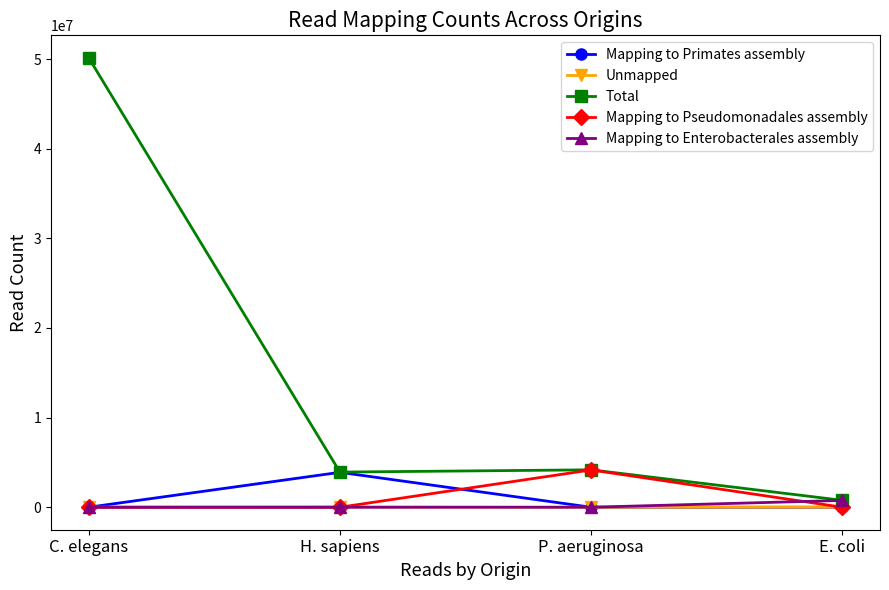

What are all the series names shown in the legend?

Mapping to Primates assembly, Unmapped, Total, Mapping to Pseudomonadales assembly, Mapping to Enterobacterales assembly